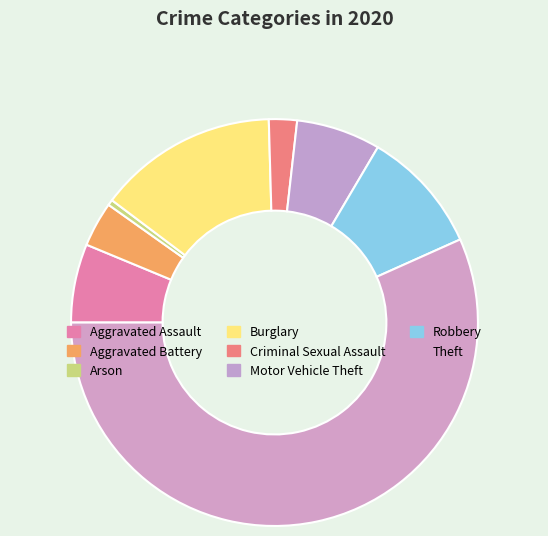

Count the number of slices in the pie.

8